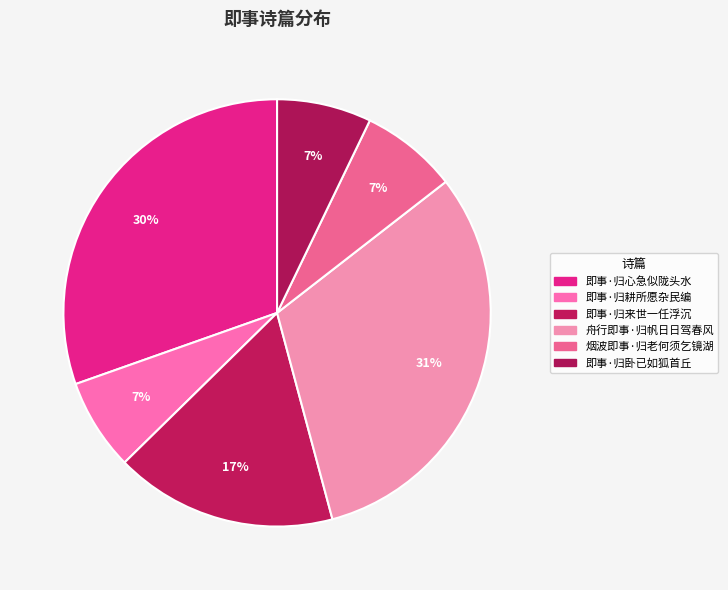

What portion of the pie excludes 即事·归耕所愿杂民编?

93.1%